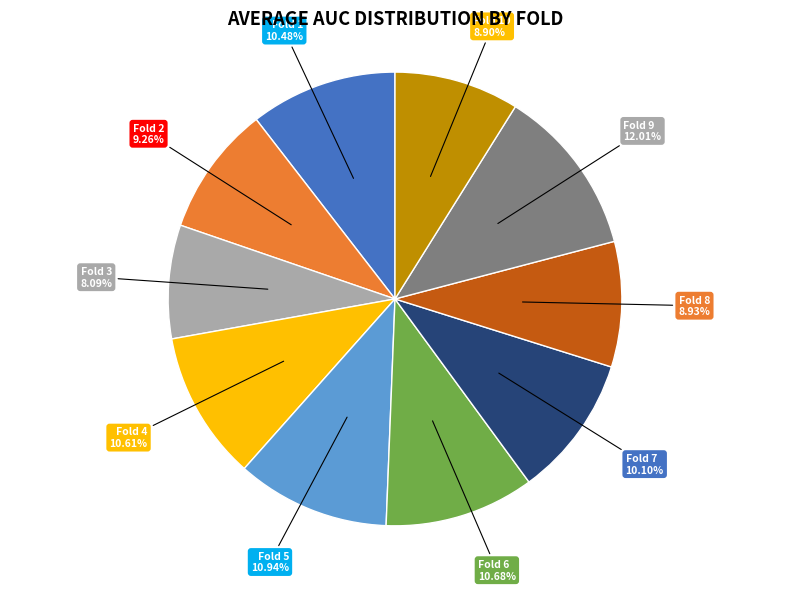

To the nearest percent, what is the difference between the Fold 3 and Fold 2 slice percentages?

1%